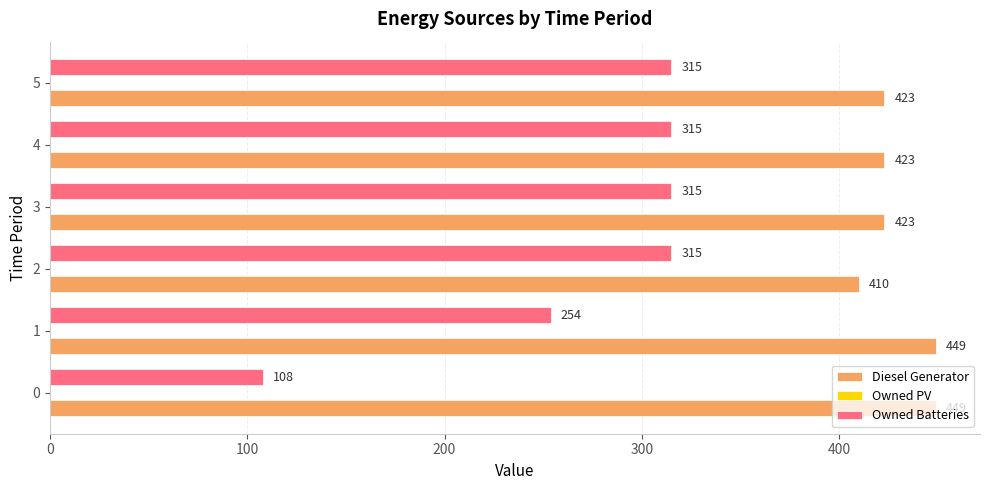

At 4, list the series in order from largest to smallest.

Diesel Generator, Owned Batteries